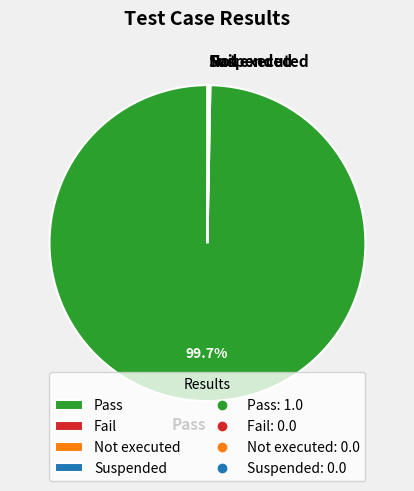

Which category has the biggest portion of the pie?

Pass